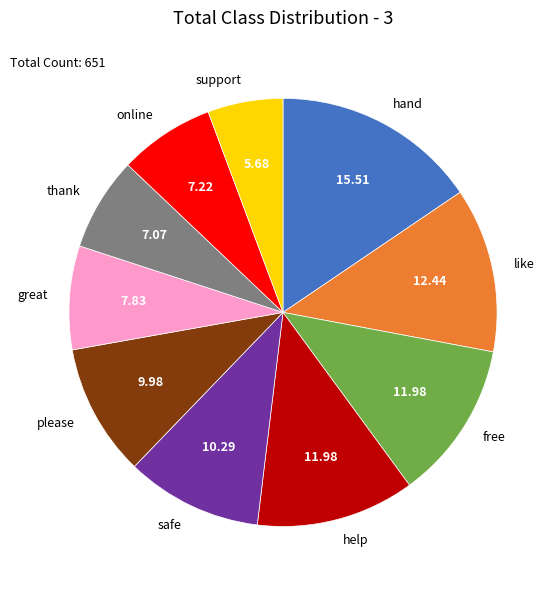

What is the ratio of the value at thank to the value at please?

0.7